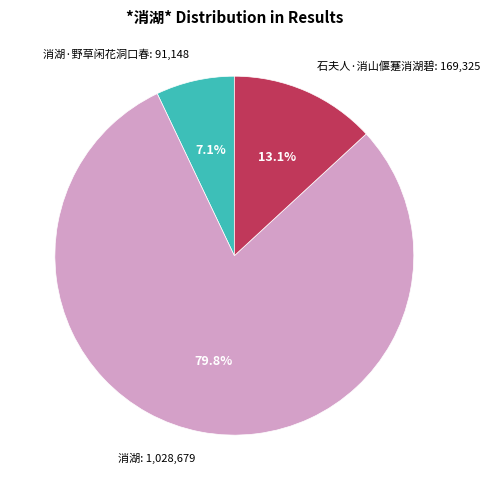

Which has a higher value, 消湖·野草闲花洞口春: 91,148 or 石夫人·消山偃蹇消湖碧: 169,325?

石夫人·消山偃蹇消湖碧: 169,325